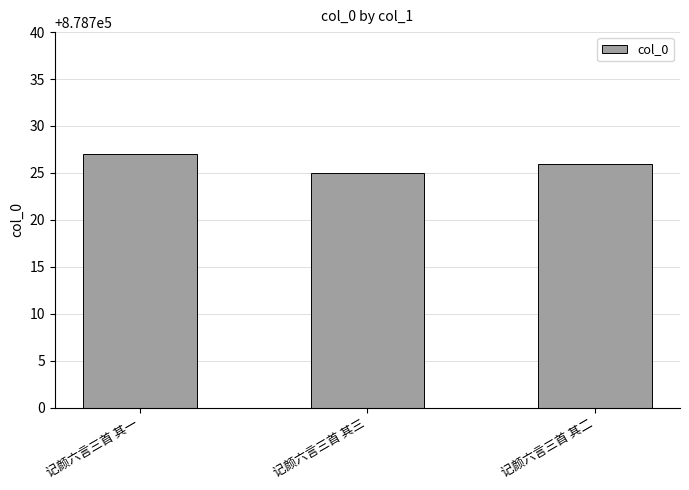

Approximately how many times larger is the value at 记颜六言三首 其一 compared to 记颜六言三首 其三?

1.0